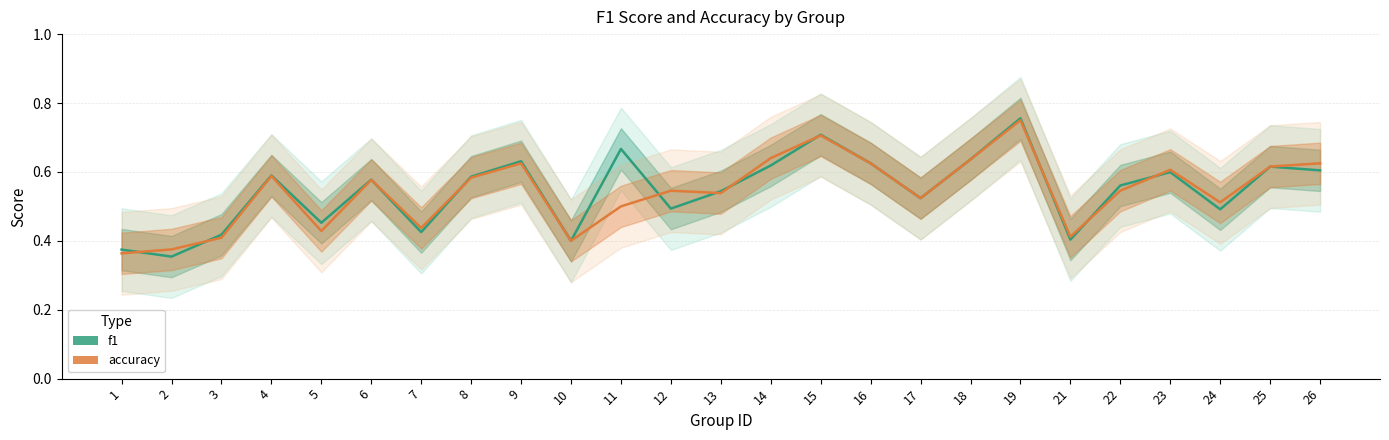

How many accuracy values are between 0 and 1?

25